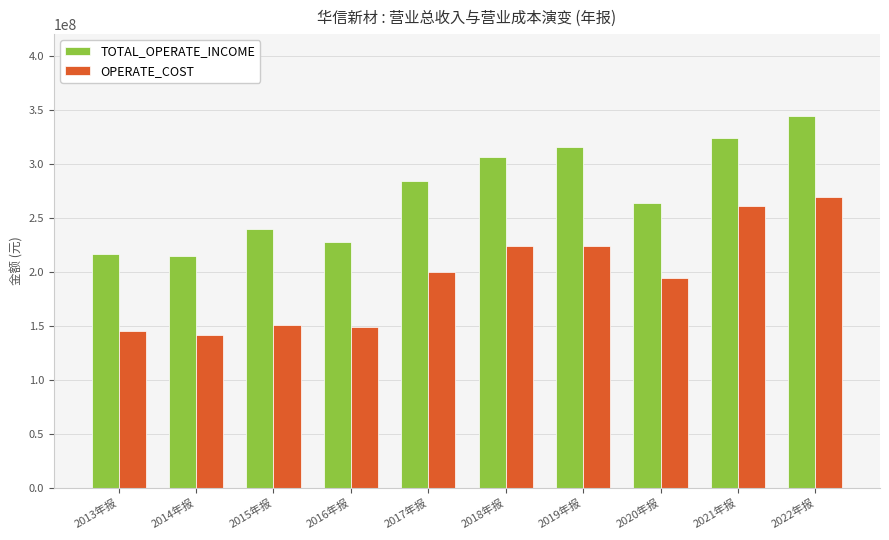

What value does the TOTAL_OPERATE_INCOME series have at 2020年报?

263416942.1